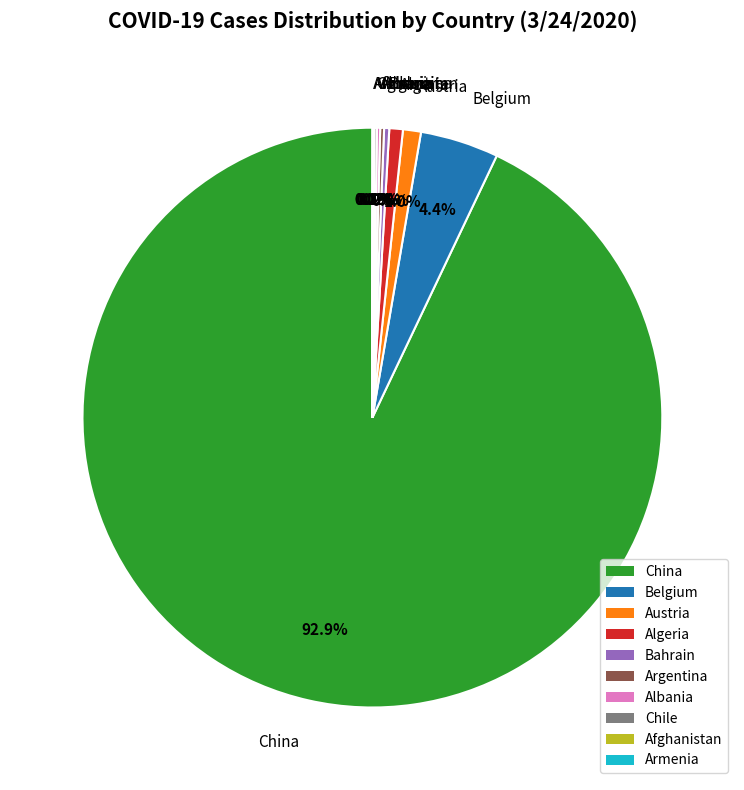

What is the largest slice in the pie chart?

China